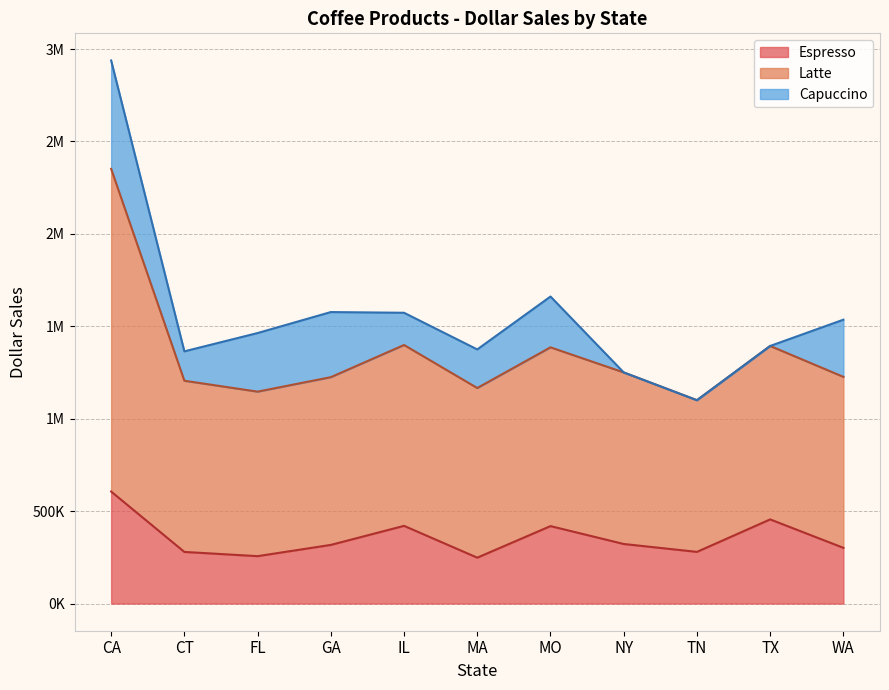

True or false: Latte and Espresso cross at least once.

False